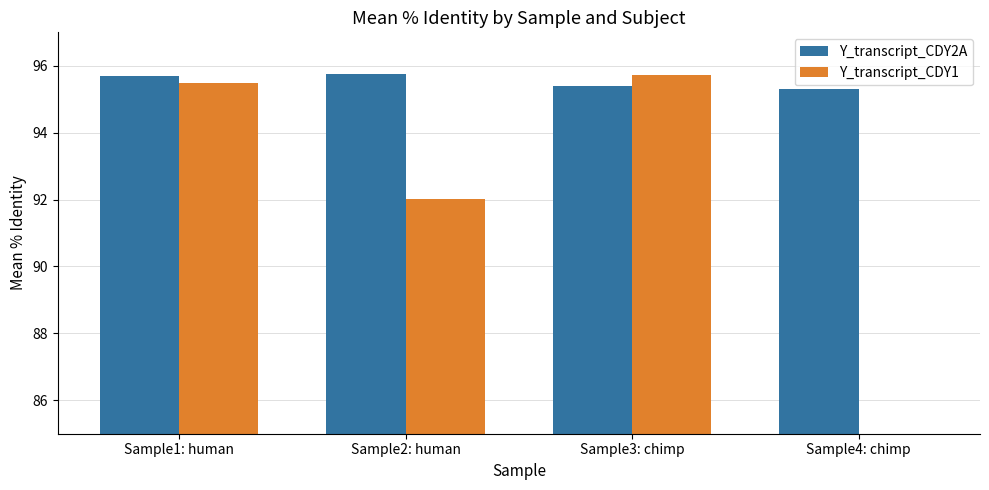

What position from the right is Sample4: chimp?

1